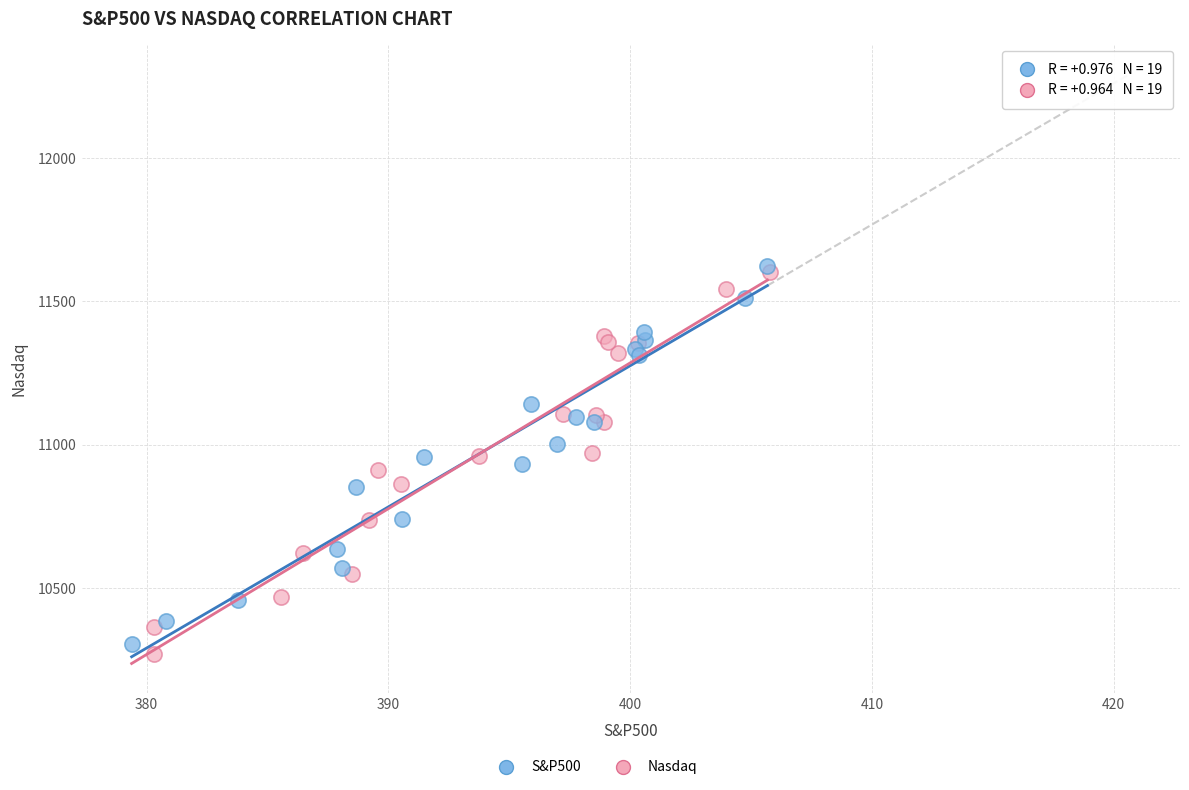

Which series has the largest Y range (max minus min)?

Nasdaq